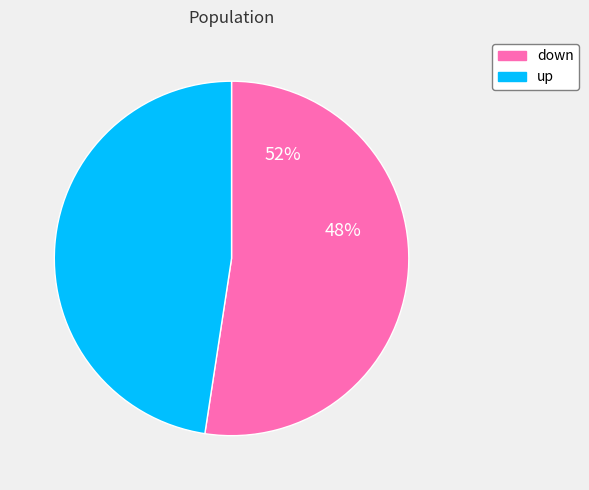

Which slice represents more than half of the pie?

down